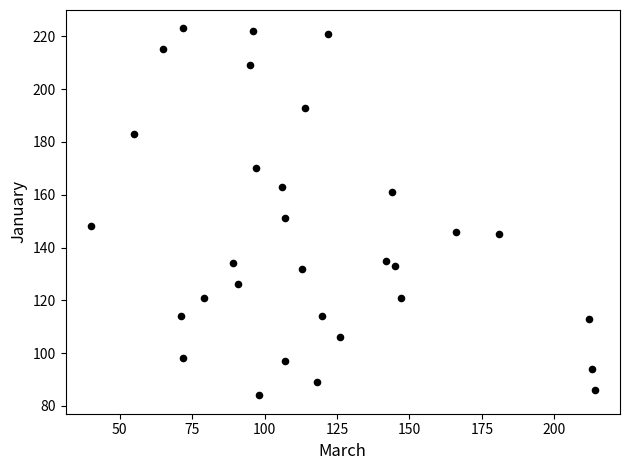

What is the range of X values (max minus min)?

174